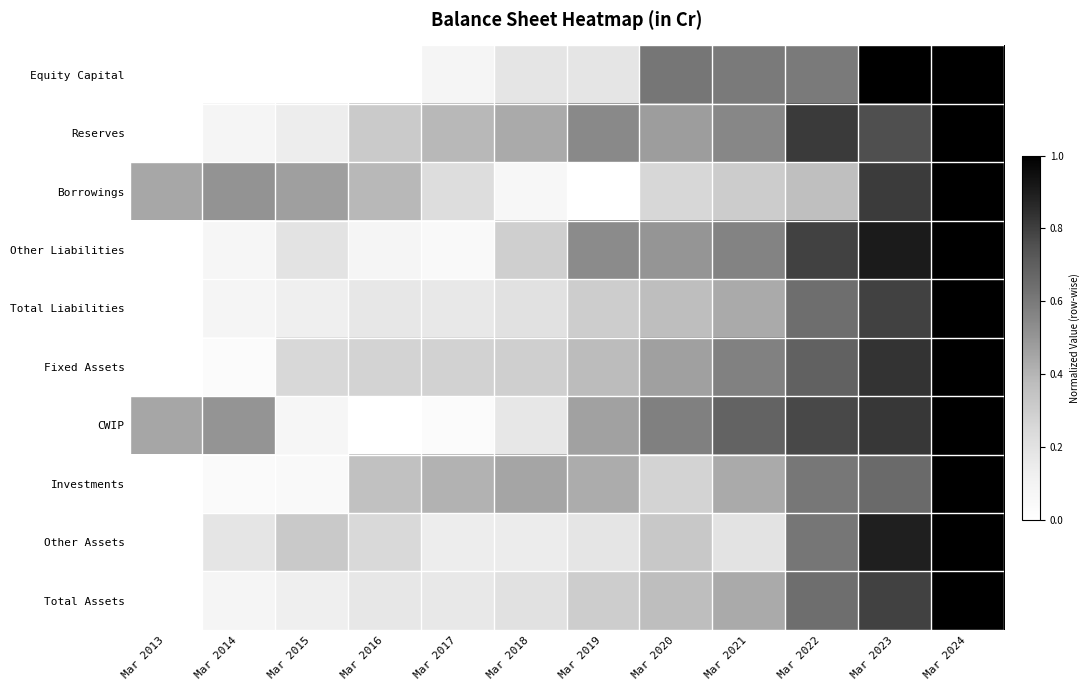

At which category is the sum across all series the highest?

Mar 2024